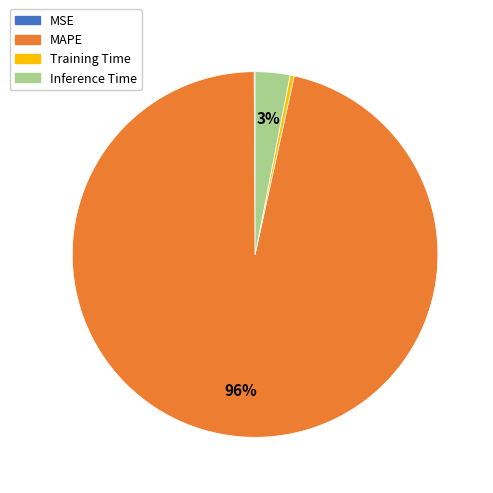

To the nearest percent, what is the average slice percentage?

25%